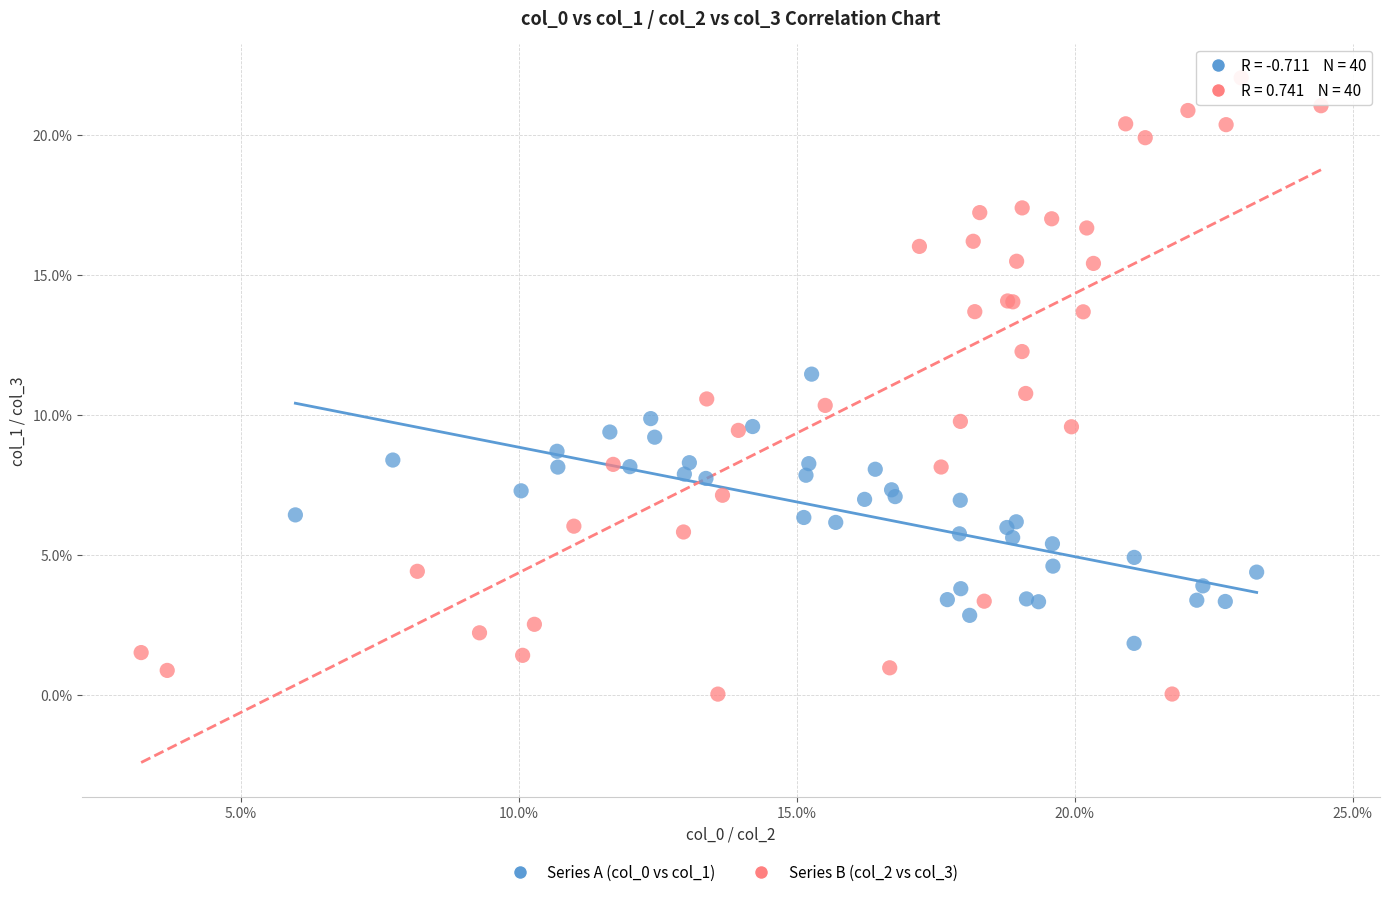

Which series contains the lowest Y value?

Series B (col_2 vs col_3)